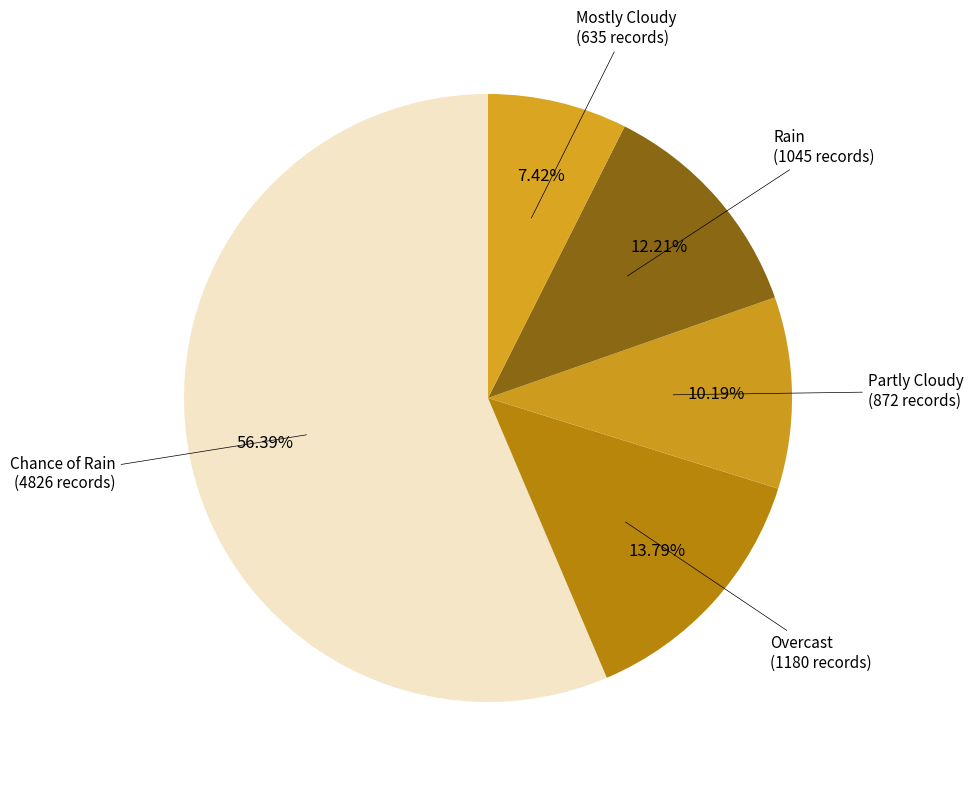

Is it true that Chance of Rain is 17% of the pie?

False